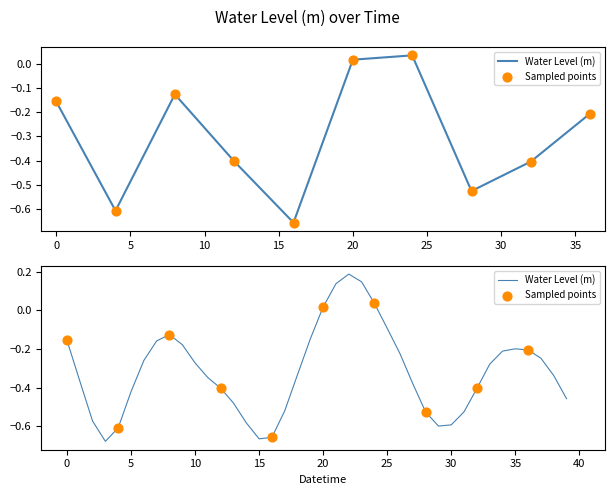

Which has a higher value, 2024-03-18 17:00:00 or 2024-03-17 12:00:00?

2024-03-17 12:00:00